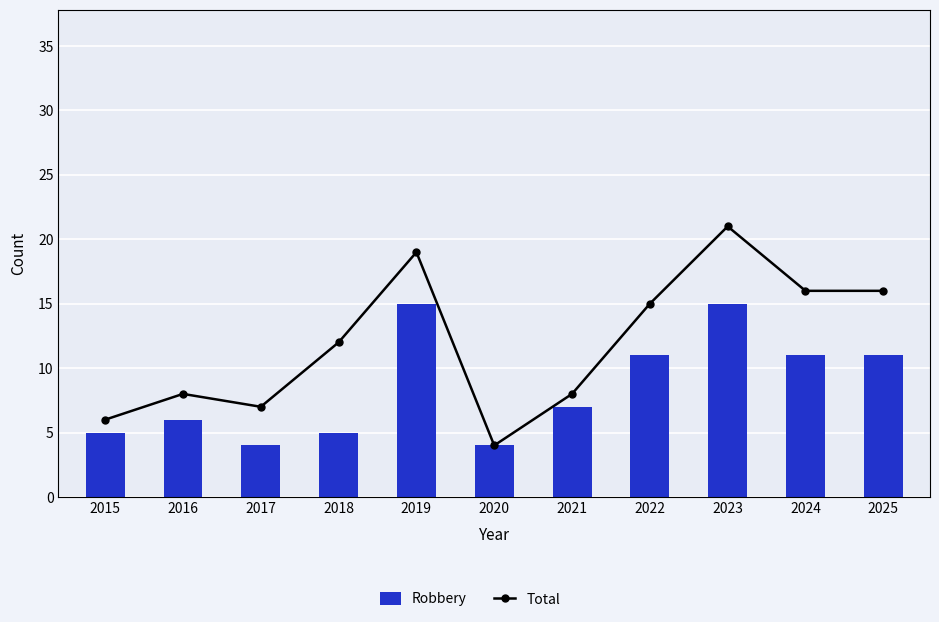

What are all the series names shown in the legend?

Robbery, Total